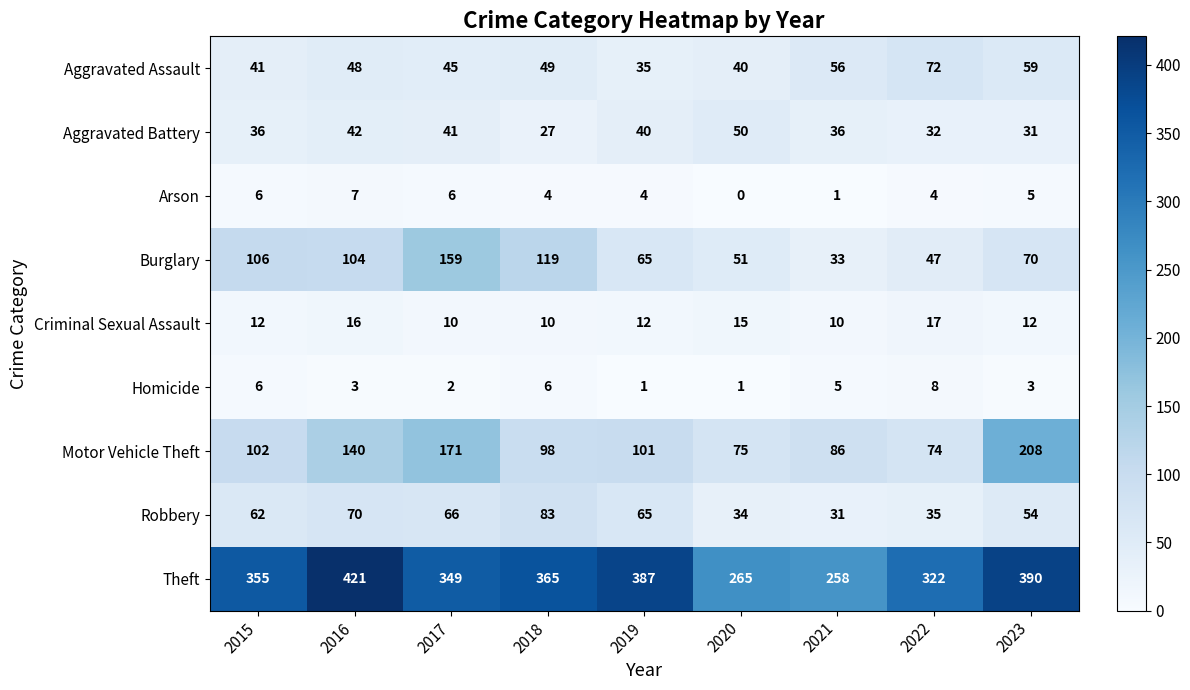

At 2023, list the series in order from smallest to largest.

Homicide, Arson, Criminal Sexual Assault, Aggravated Battery, Robbery, Aggravated Assault, Burglary, Motor Vehicle Theft, Theft